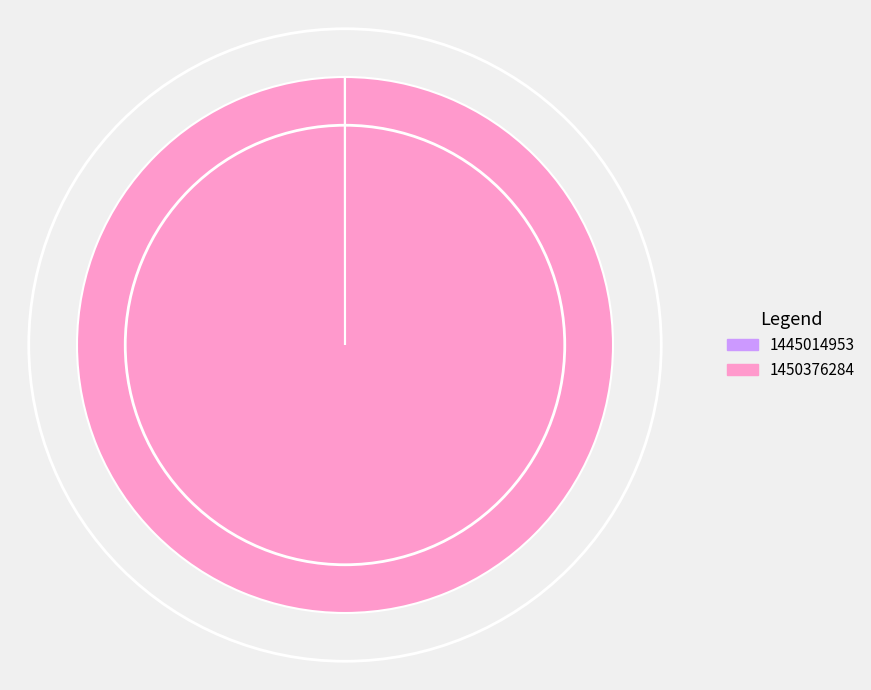

Is it true that 1450376284 is 100% of the pie?

True